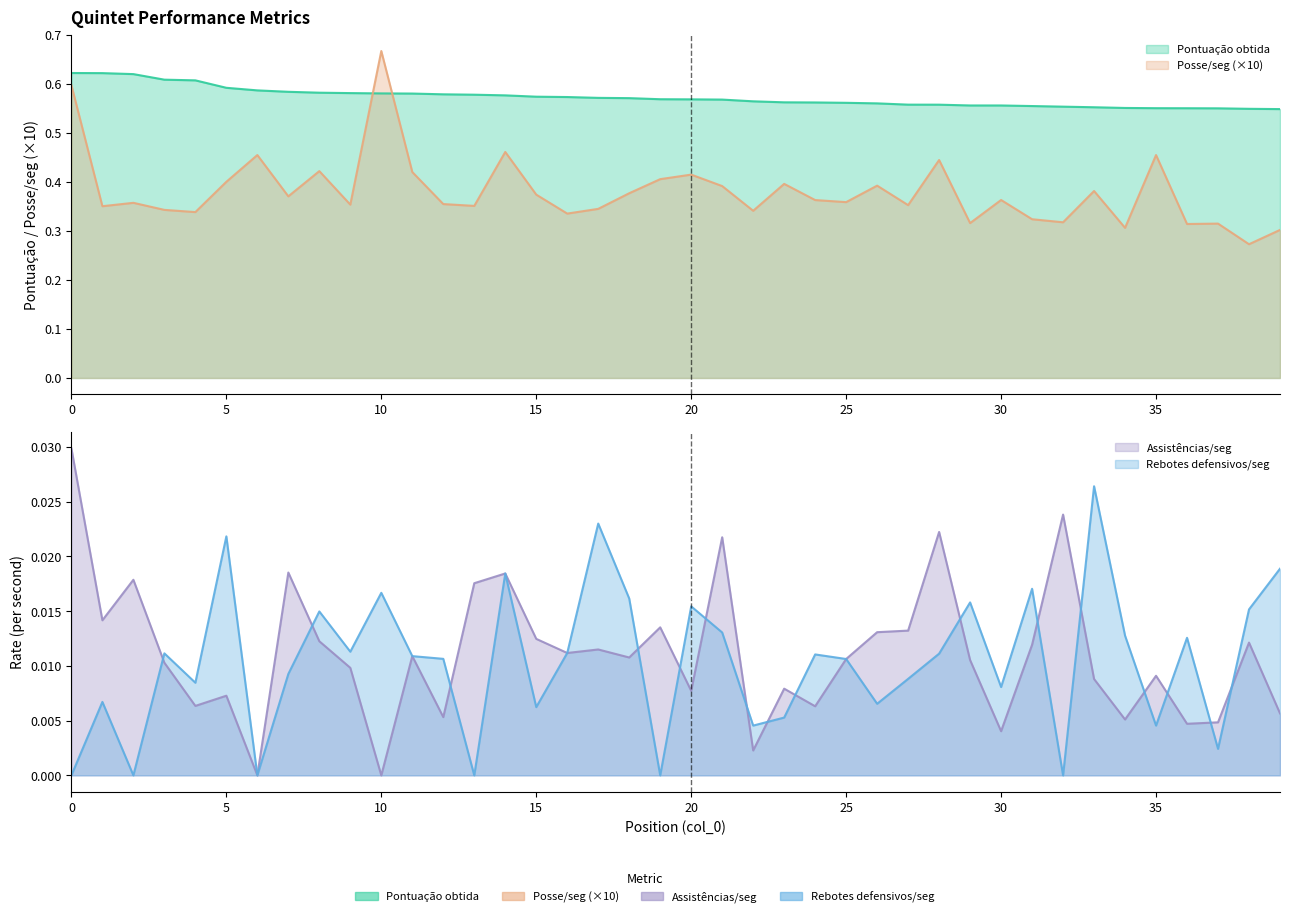

At which label is Posse/seg closest to 0?

38